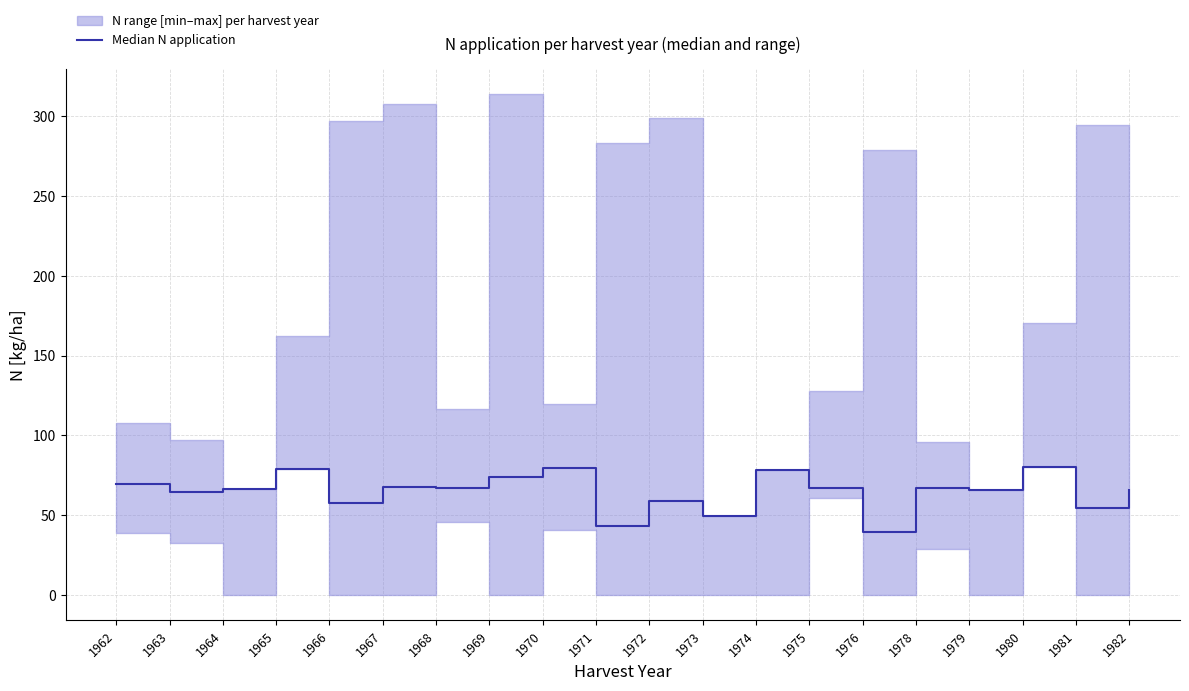

At which label is the value closest to 59?

1972